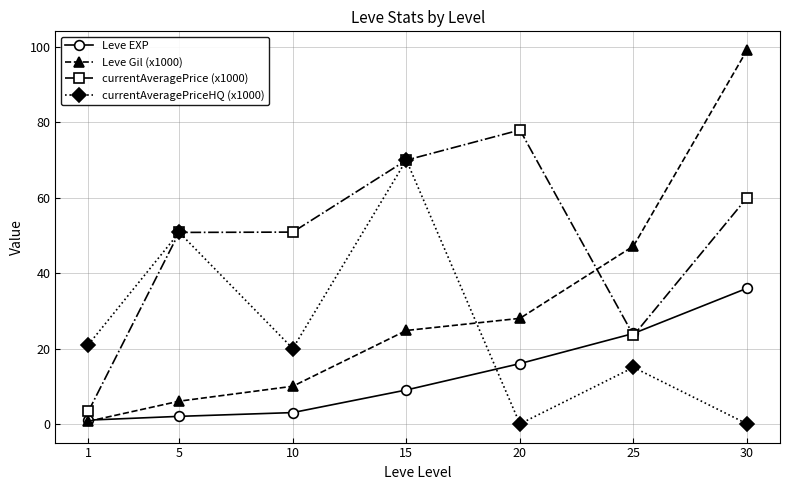

Rank the categories by Leve Gil (x1000) value from highest to lowest.

30, 25, 20, 15, 10, 5, 1